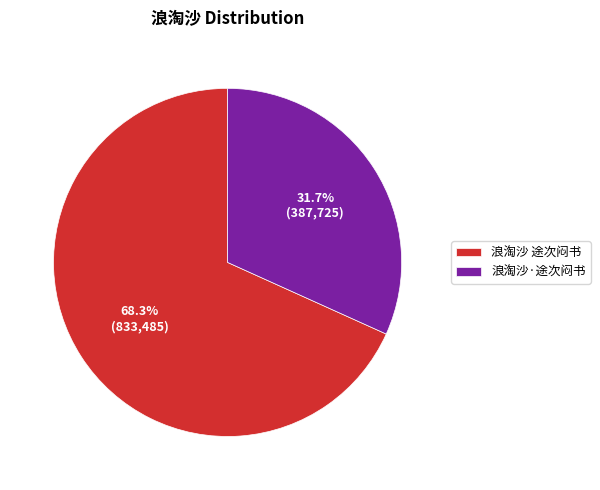

Is there a majority slice in this chart?

Yes